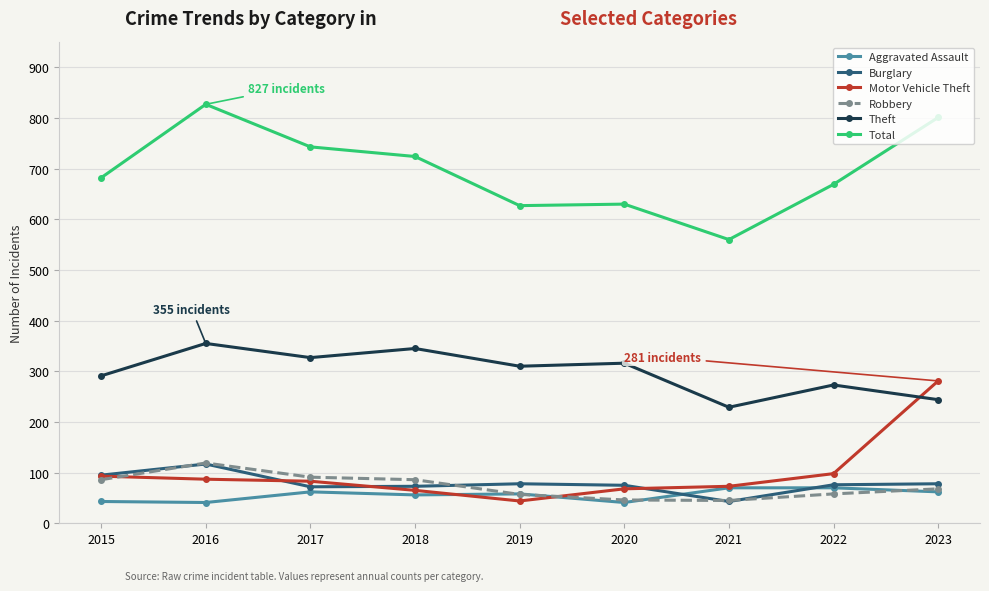

What is the sum of the Burglary values at 2022 and 2021?

119